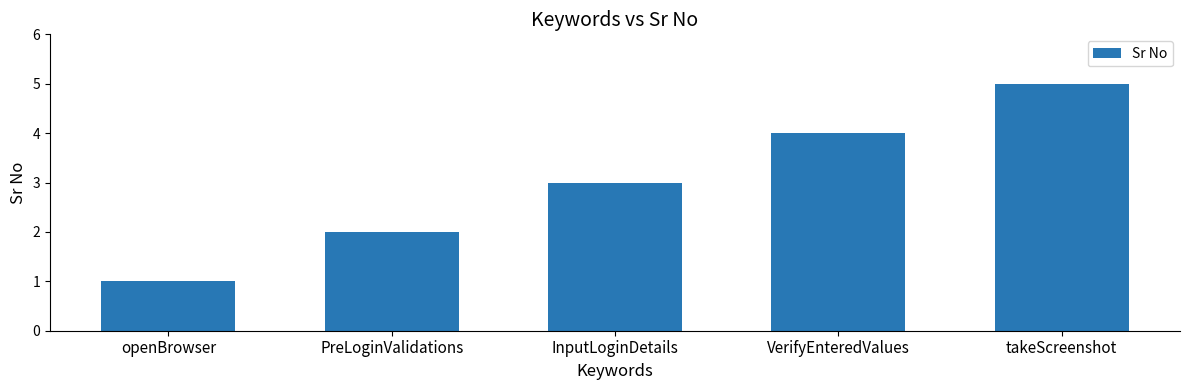

What is the maximum value shown in the chart?

5